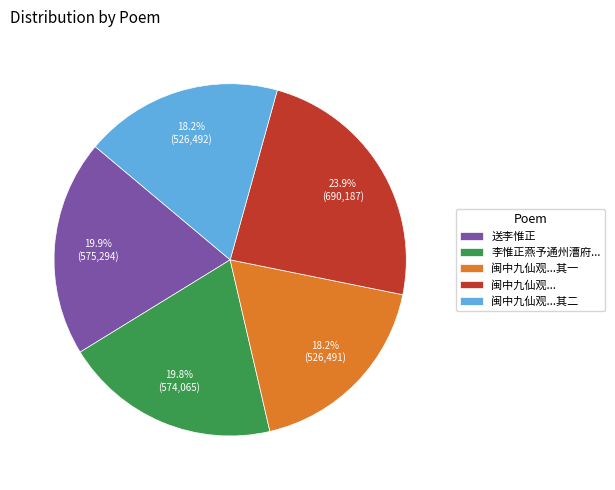

Which slice is the largest?

闽中九仙观...